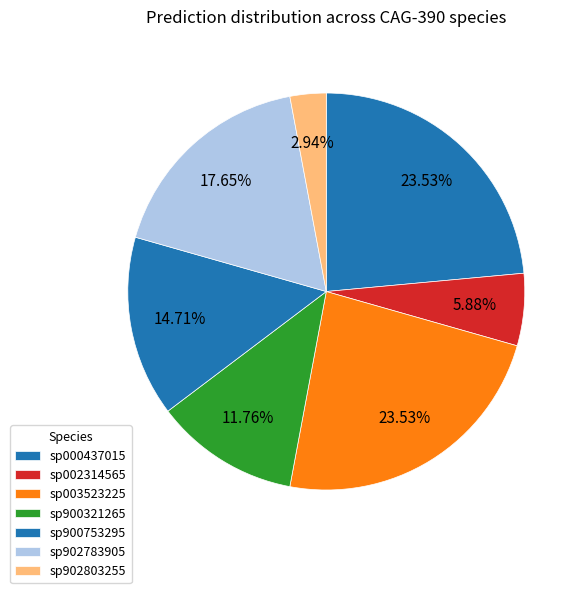

Which slice is the smallest?

s__CAG-390 sp902803255